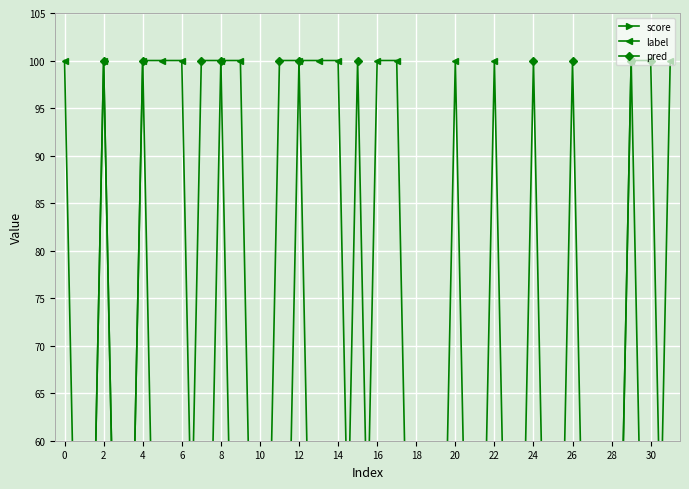

Is it true that label equals 100.0 at 17?

True